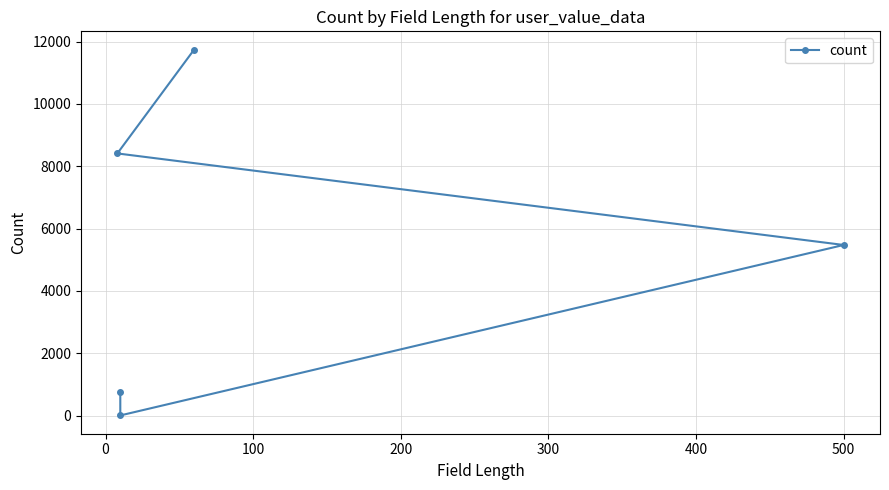

Is this an area chart (filled region under the line)?

No